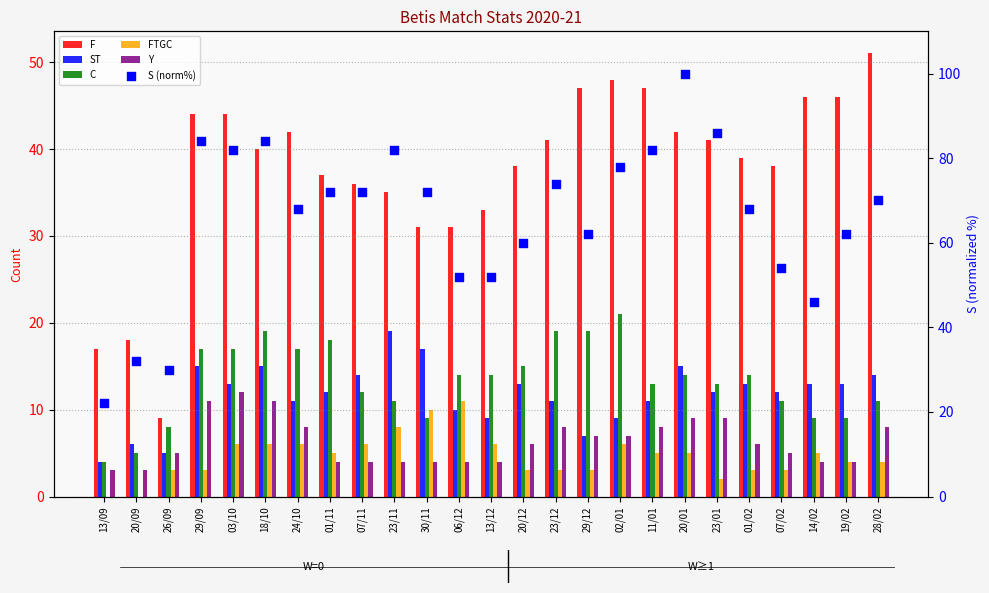

Which series reaches the minimum Y coordinate?

FTGC